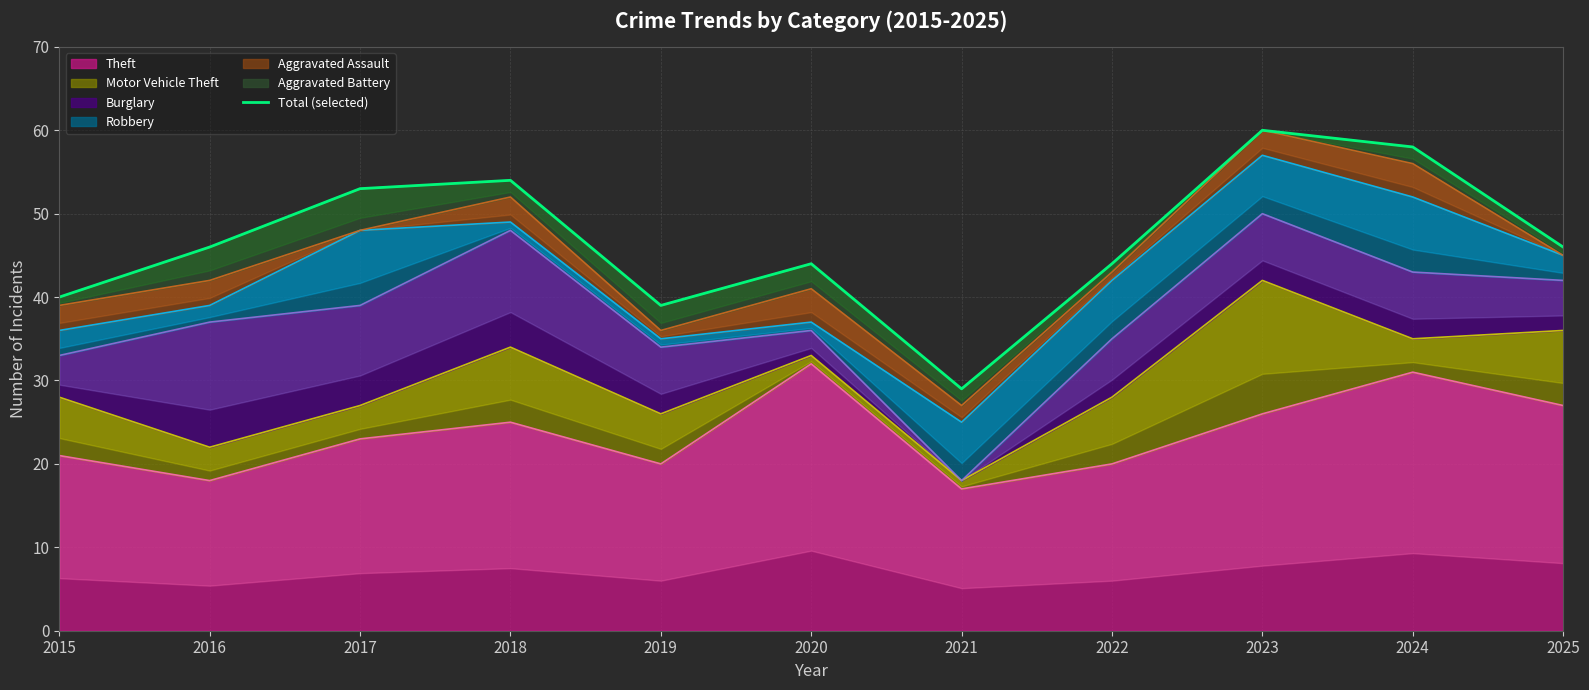

Which label corresponds to the smallest value in the chart?

2021